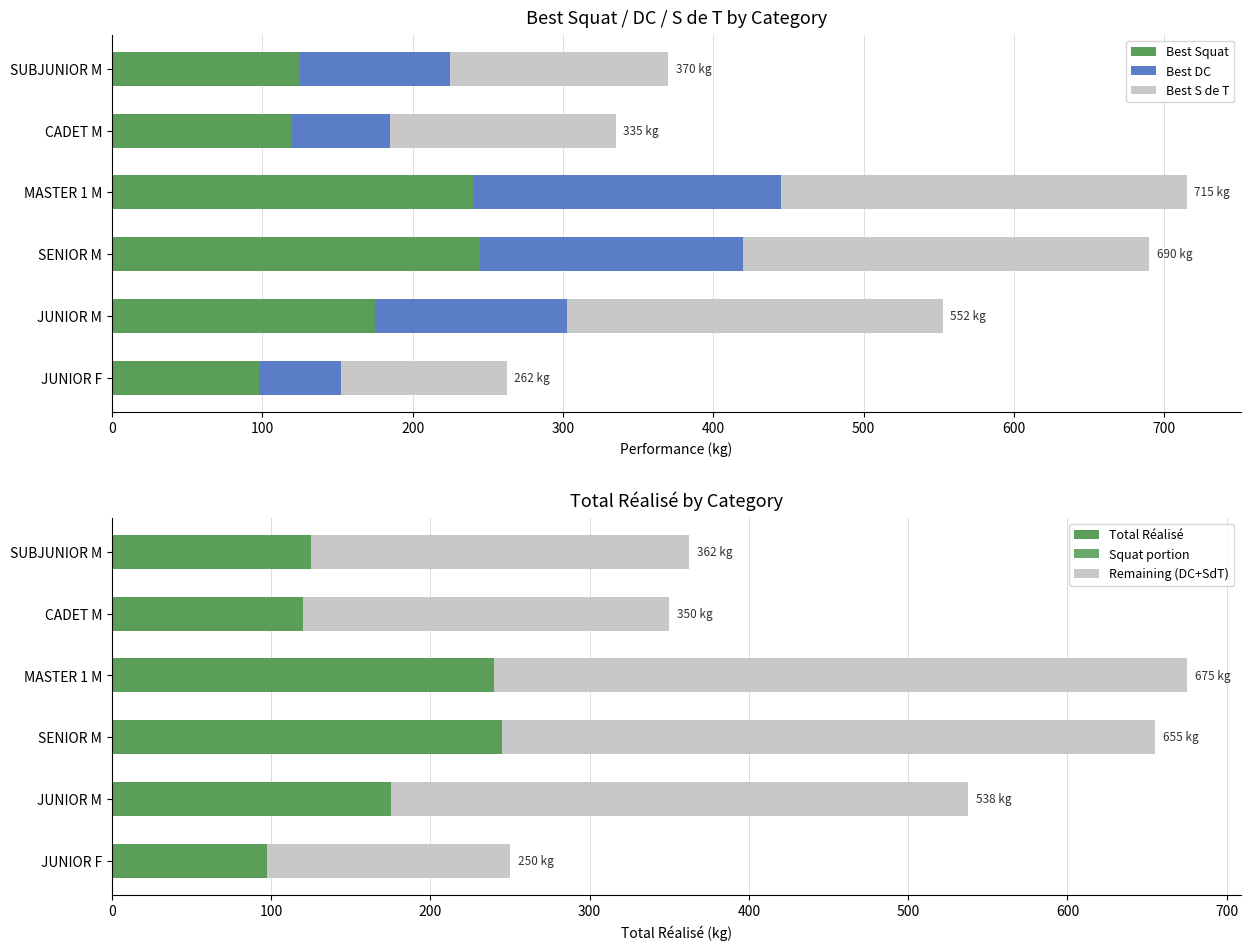

At how many categories does at least one series exceed 575?

2